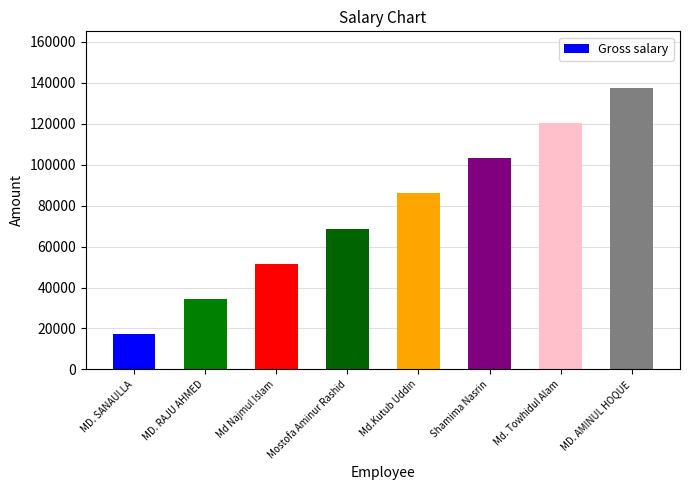

What is the value of the 6th bar from the left?

103200